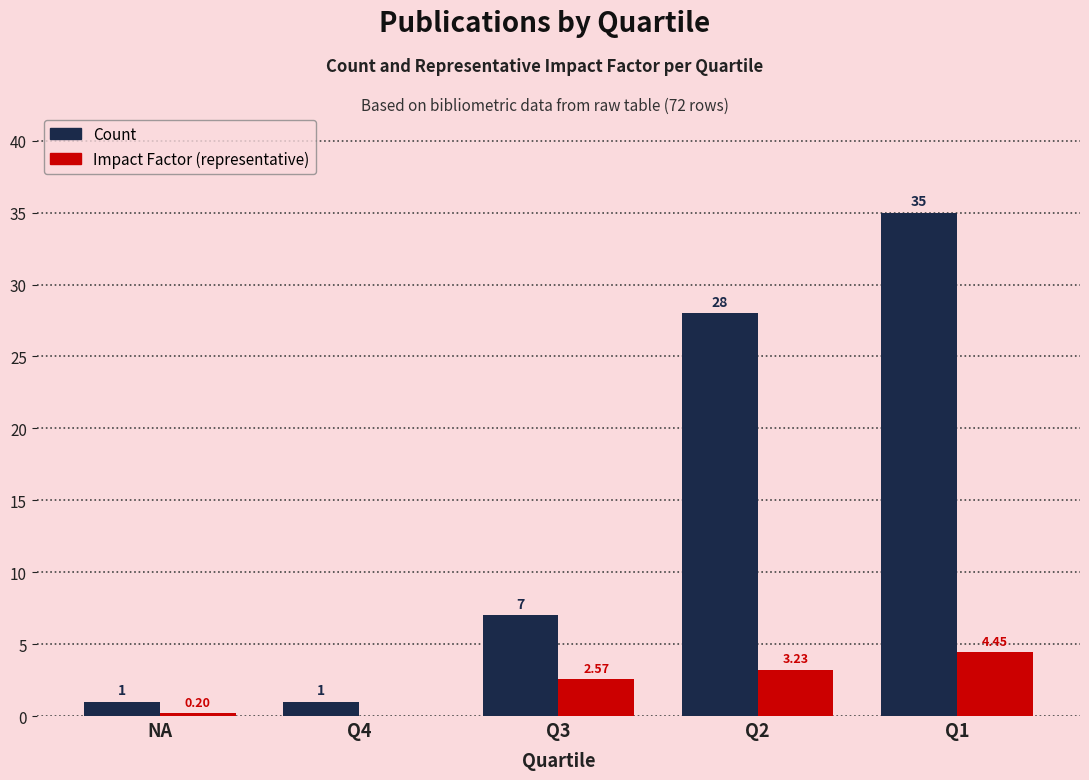

Count the number of data series in this chart.

2